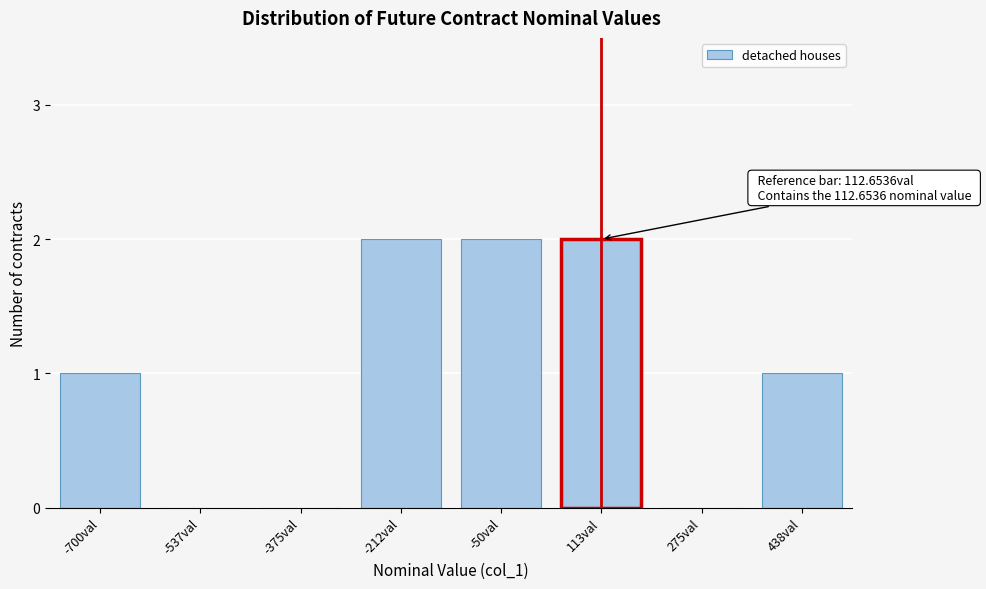

Reading left to right, extract all data points from this chart.

-700val=1	-537val=0	-375val=0	-212val=2	-50val=2	113val=2	275val=0	438val=1